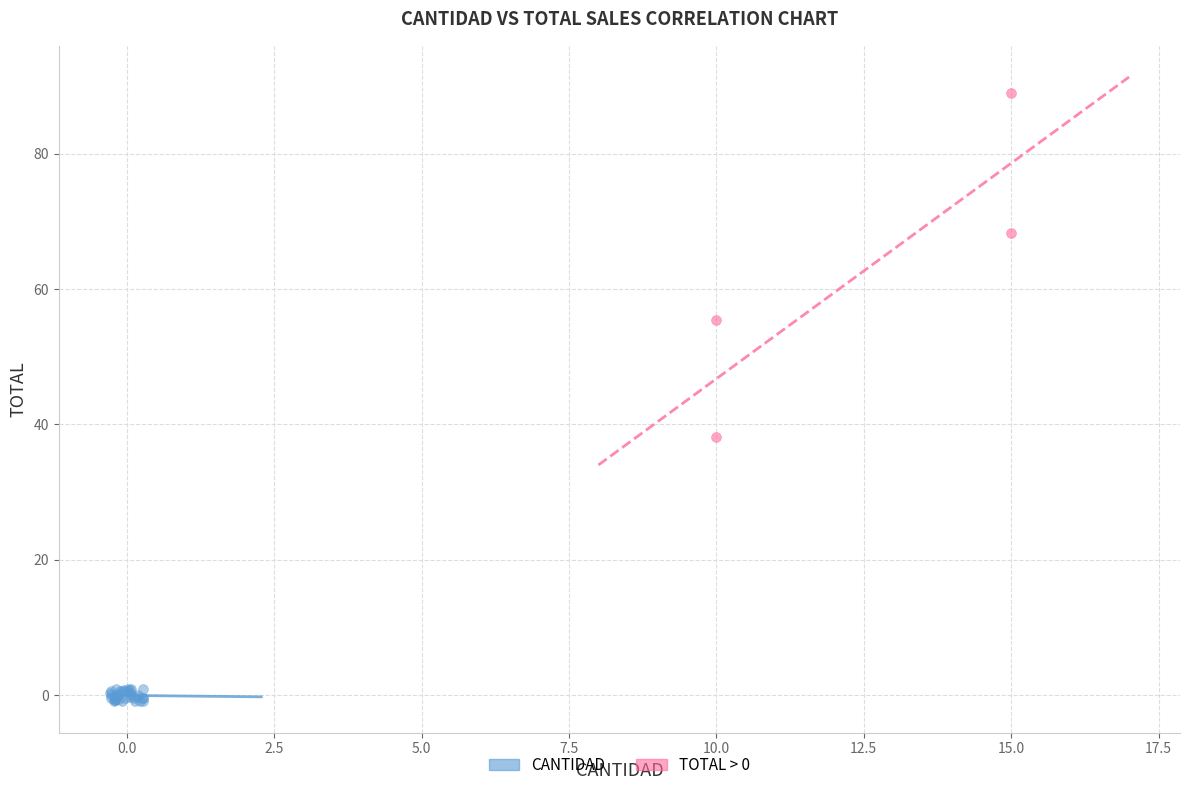

Which series contains the lowest Y value?

CANTIDAD